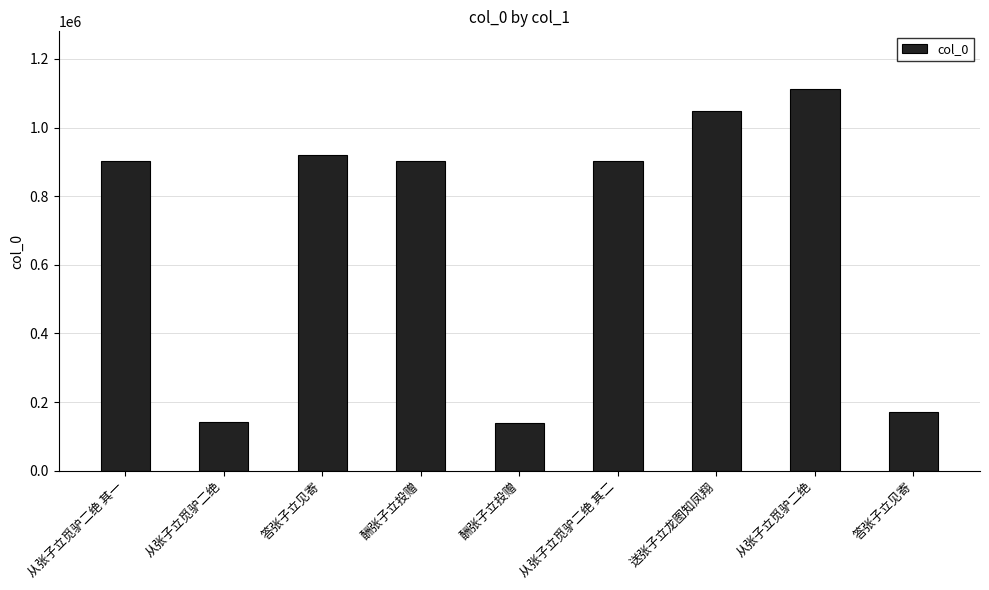

Read the value at 酬张子立投赠.

140370